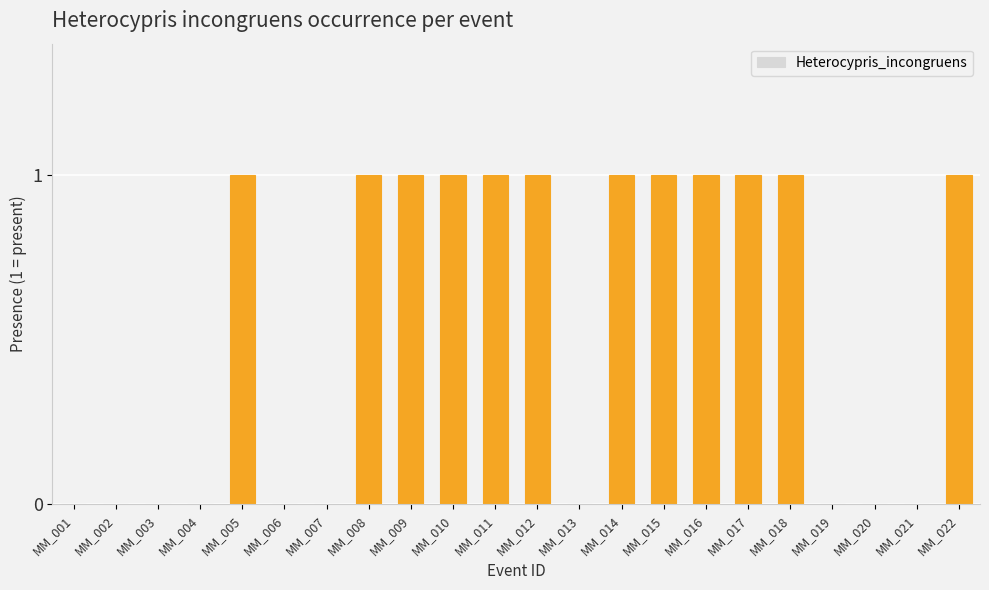

Approximately how many times larger is the value at MM_017 compared to MM_015?

1.0